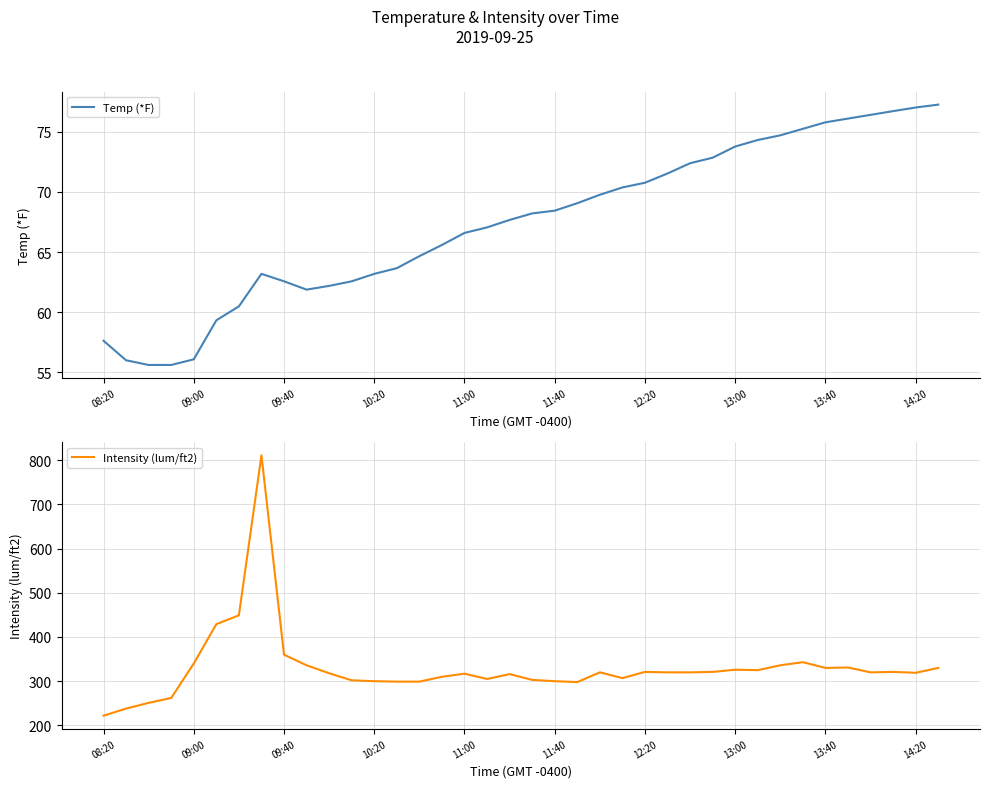

Rank the series by their average value, from highest to lowest.

Intensity (lum/ft2), Temp (*F)